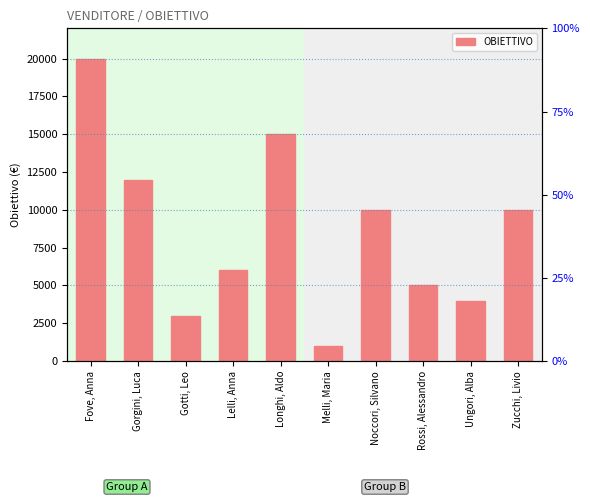

What is the label of the 5th bar from the right?

Melli, Maria